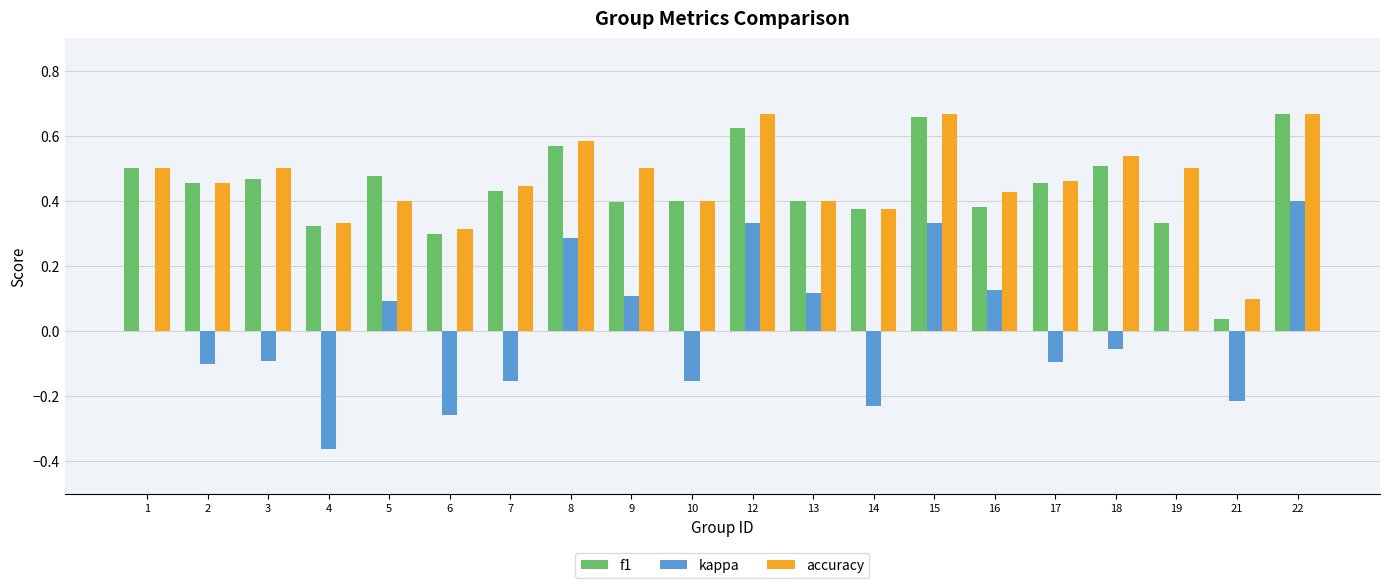

Is the value of f1 at 16 greater than the value of kappa at 10?

Yes